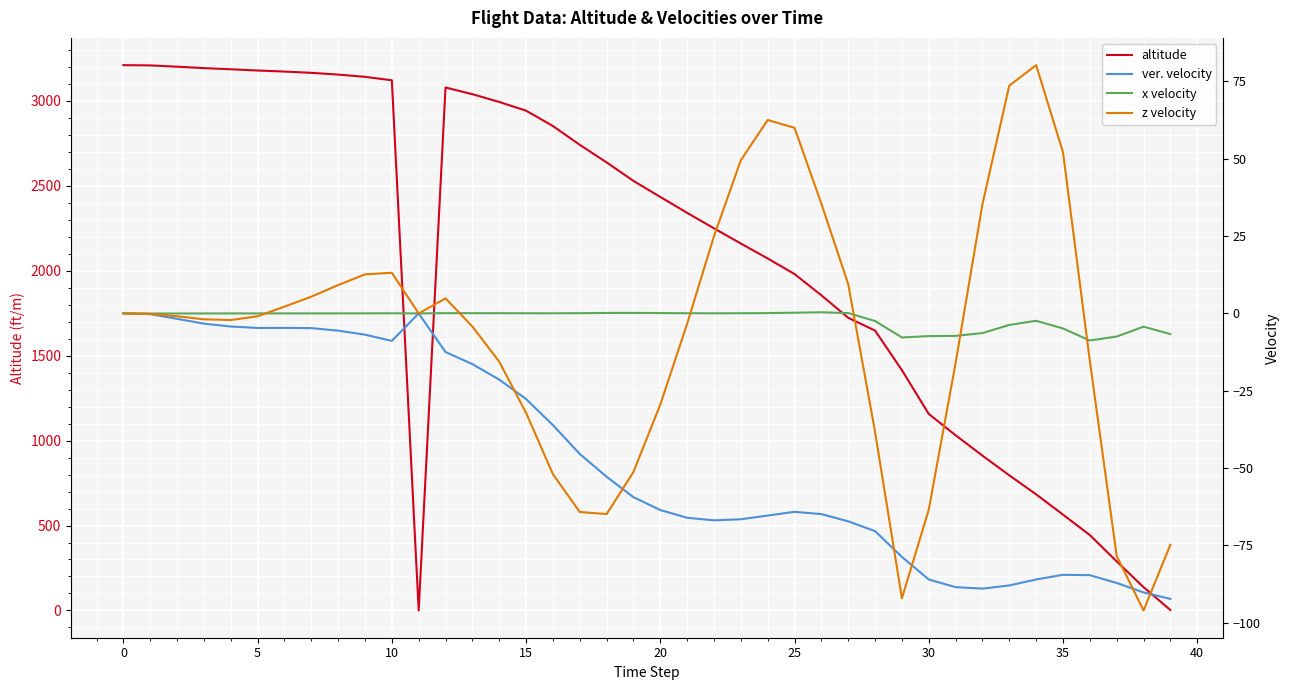

True or false: altitude and x velocity cross at least once.

False